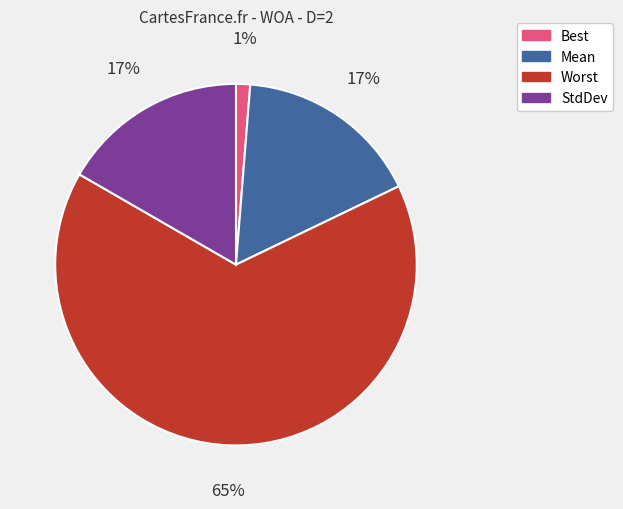

Is there any slice that represents more than half of the pie?

Yes